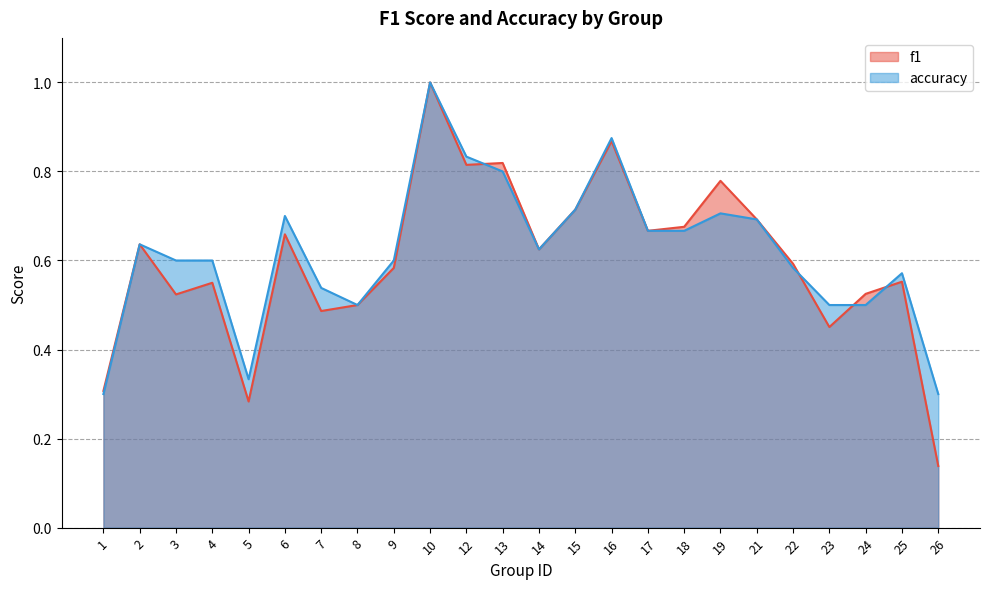

In f1, how many points are higher than both neighbors (excluding endpoints)?

8